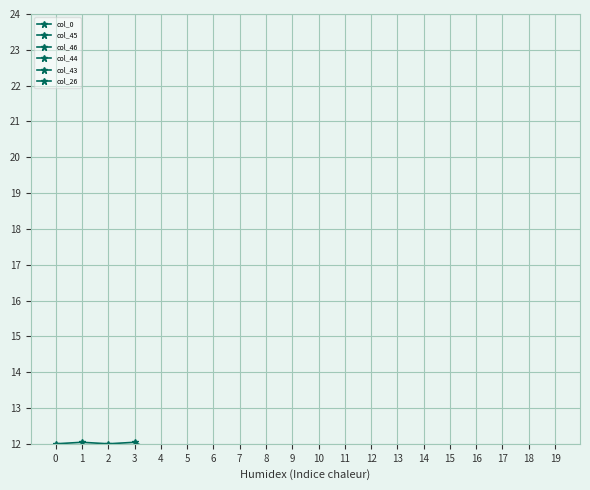

At which label is col_43 closest to 7?

8